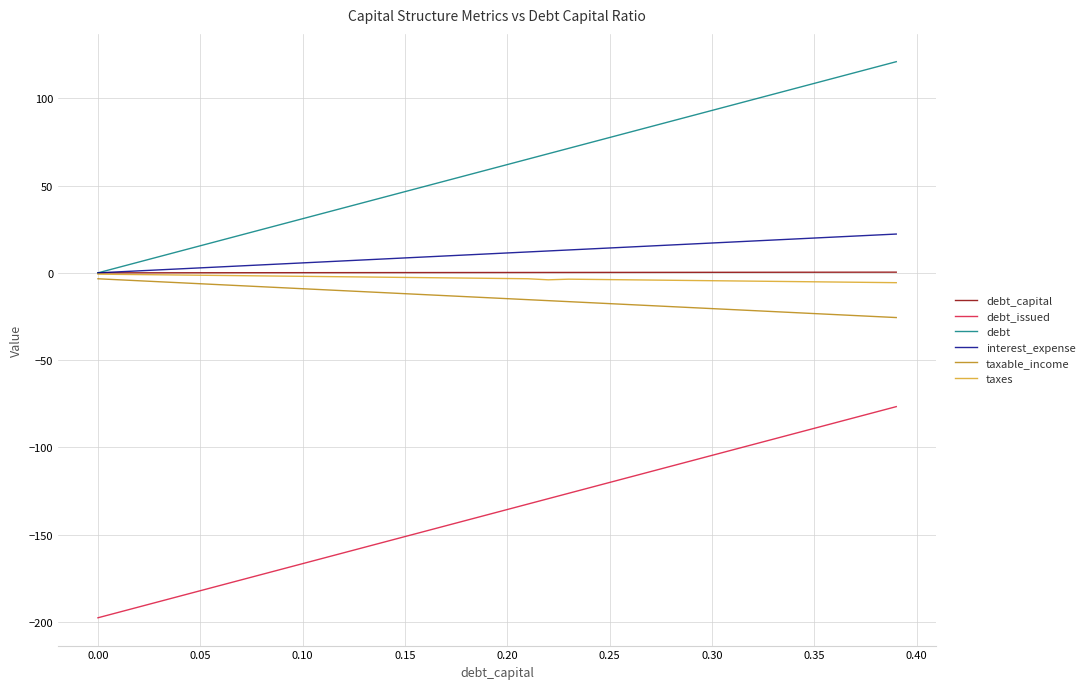

How many series are shown in this chart?

6